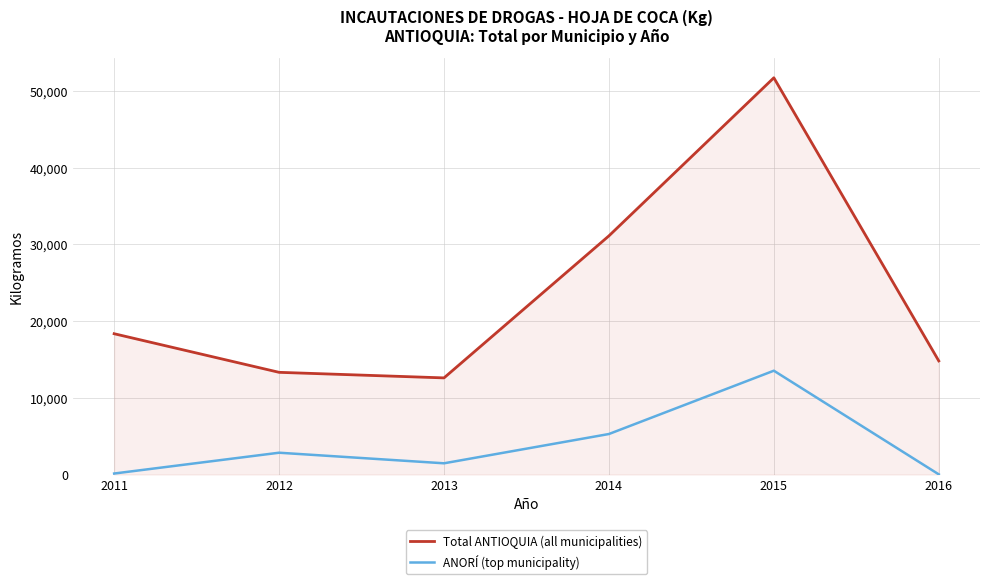

What is the difference between the second highest and minimum values in the ANORÍ (top municipality) series?

5260.0